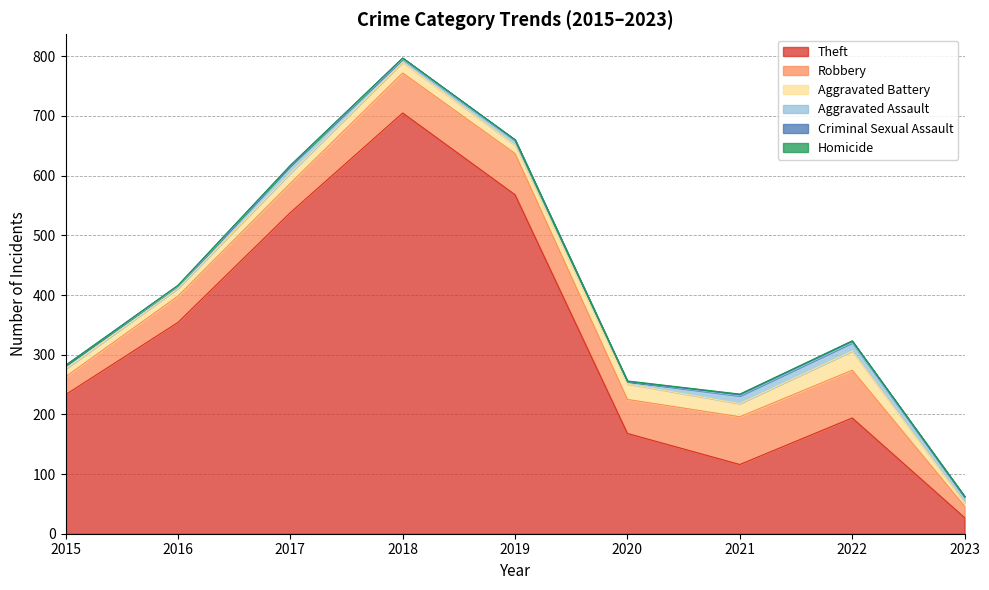

How many lines are shown in the chart?

6